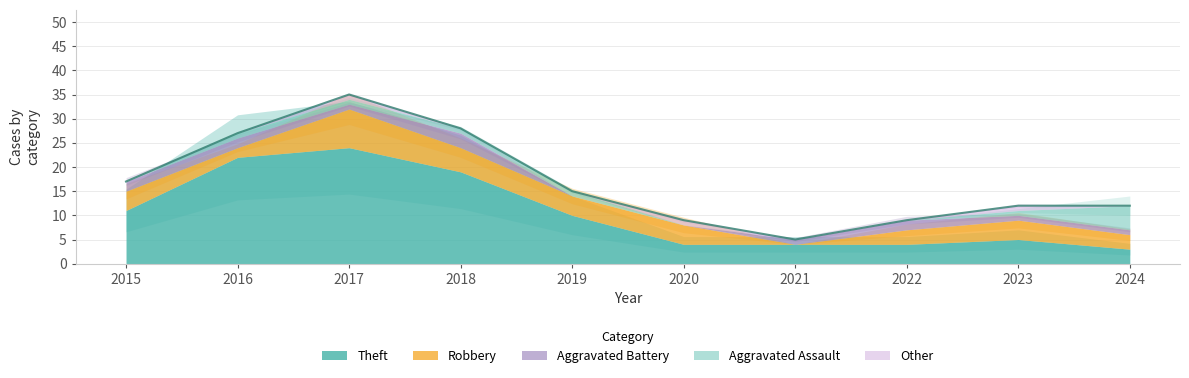

True or false: Aggravated Battery and Theft intersect in this chart.

False